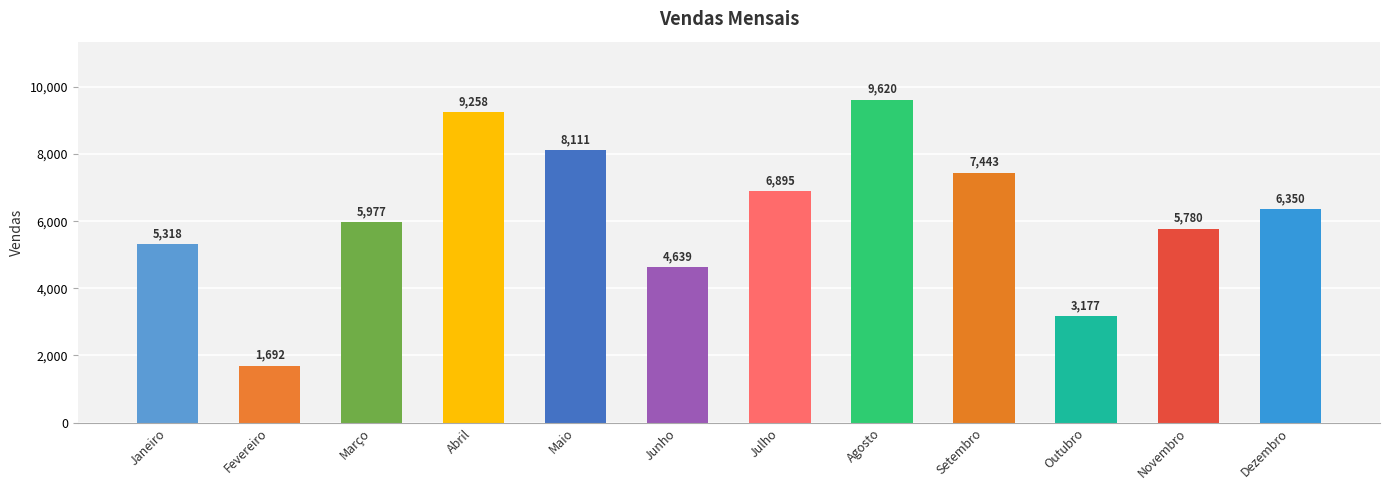

Reading right to left, list all the values displayed in this chart.

Dezembro=6350	Novembro=5780	Outubro=3177	Setembro=7443	Agosto=9620	Julho=6895	Junho=4639	Maio=8111	Abril=9258	Março=5977	Fevereiro=1692	Janeiro=5318